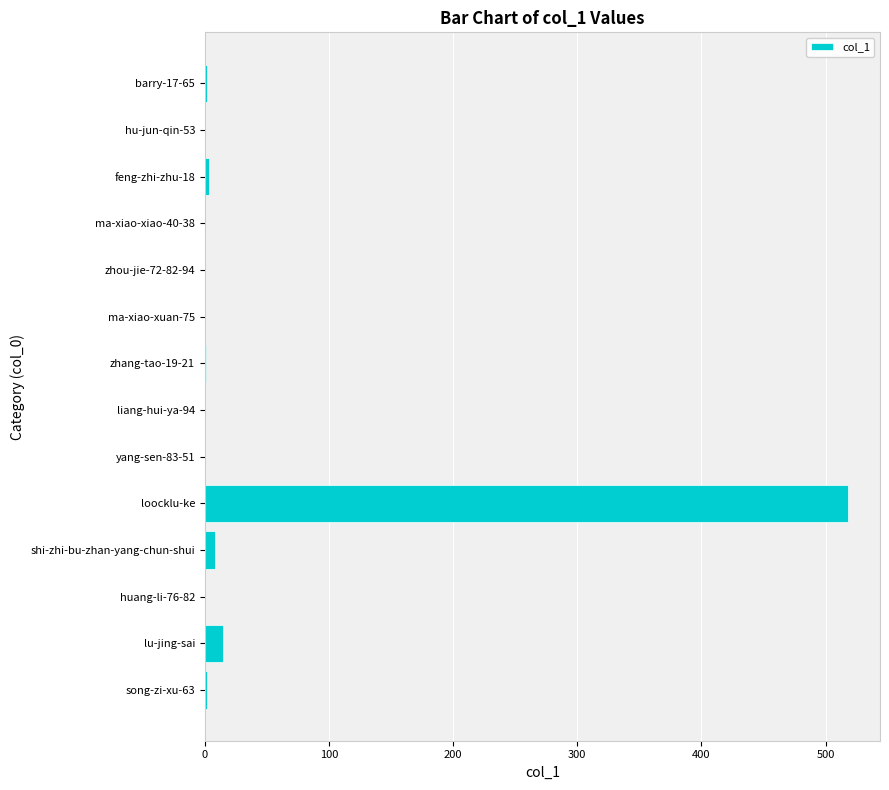

Which label corresponds to the largest value in the chart?

loocklu-ke